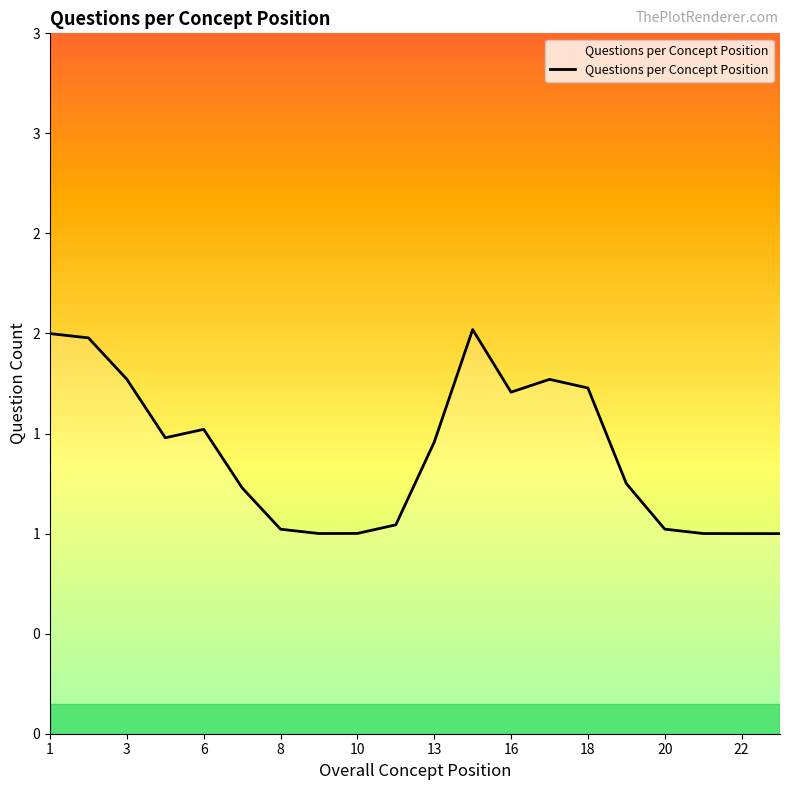

Which category has the highest value across all series?

15